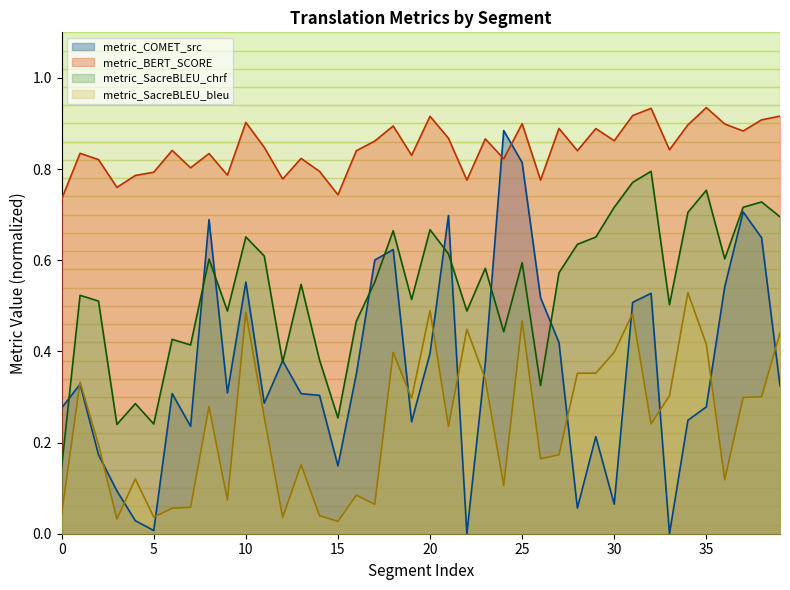

Reading left to right, what are all the values shown in this chart?

metric_COMET_src: 0=0.3	1=0.3	2=0.2	3=0.1	4=0.0	5=0.0	6=0.3	7=0.2	8=0.7	9=0.3	10=0.6	11=0.3	12=0.4	13=0.3	14=0.3	15=0.1	16=0.4	17=0.6	18=0.6	19=0.2	20=0.4	21=0.7	22=0.0	23=0.4	24=0.9	25=0.8	26=0.5	27=0.4	28=0.1	29=0.2	30=0.1	31=0.5	32=0.5	33=0.0	34=0.2	35=0.3	36=0.5	37=0.7	38=0.6	39=0.3
metric_BERT_SCORE: 0=0.7	1=0.8	2=0.8	3=0.8	4=0.8	5=0.8	6=0.8	7=0.8	8=0.8	9=0.8	10=0.9	11=0.8	12=0.8	13=0.8	14=0.8	15=0.7	16=0.8	17=0.9	18=0.9	19=0.8	20=0.9	21=0.9	22=0.8	23=0.9	24=0.8	25=0.9	26=0.8	27=0.9	28=0.8	29=0.9	30=0.9	31=0.9	32=0.9	33=0.8	34=0.9	35=0.9	36=0.9	37=0.9	38=0.9	39=0.9
metric_SacreBLEU_chrf: 0=0.1	1=0.5	2=0.5	3=0.2	4=0.3	5=0.2	6=0.4	7=0.4	8=0.6	9=0.5	10=0.7	11=0.6	12=0.4	13=0.5	14=0.4	15=0.3	16=0.5	17=0.6	18=0.7	19=0.5	20=0.7	21=0.6	22=0.5	23=0.6	24=0.4	25=0.6	26=0.3	27=0.6	28=0.6	29=0.7	30=0.7	31=0.8	32=0.8	33=0.5	34=0.7	35=0.8	36=0.6	37=0.7	38=0.7	39=0.7
metric_SacreBLEU_bleu: 0=0.0	1=0.3	2=0.2	3=0.0	4=0.1	5=0.0	6=0.1	7=0.1	8=0.3	9=0.1	10=0.5	11=0.3	12=0.0	13=0.2	14=0.0	15=0.0	16=0.1	17=0.1	18=0.4	19=0.3	20=0.5	21=0.2	22=0.4	23=0.3	24=0.1	25=0.5	26=0.2	27=0.2	28=0.4	29=0.4	30=0.4	31=0.5	32=0.2	33=0.3	34=0.5	35=0.4	36=0.1	37=0.3	38=0.3	39=0.4